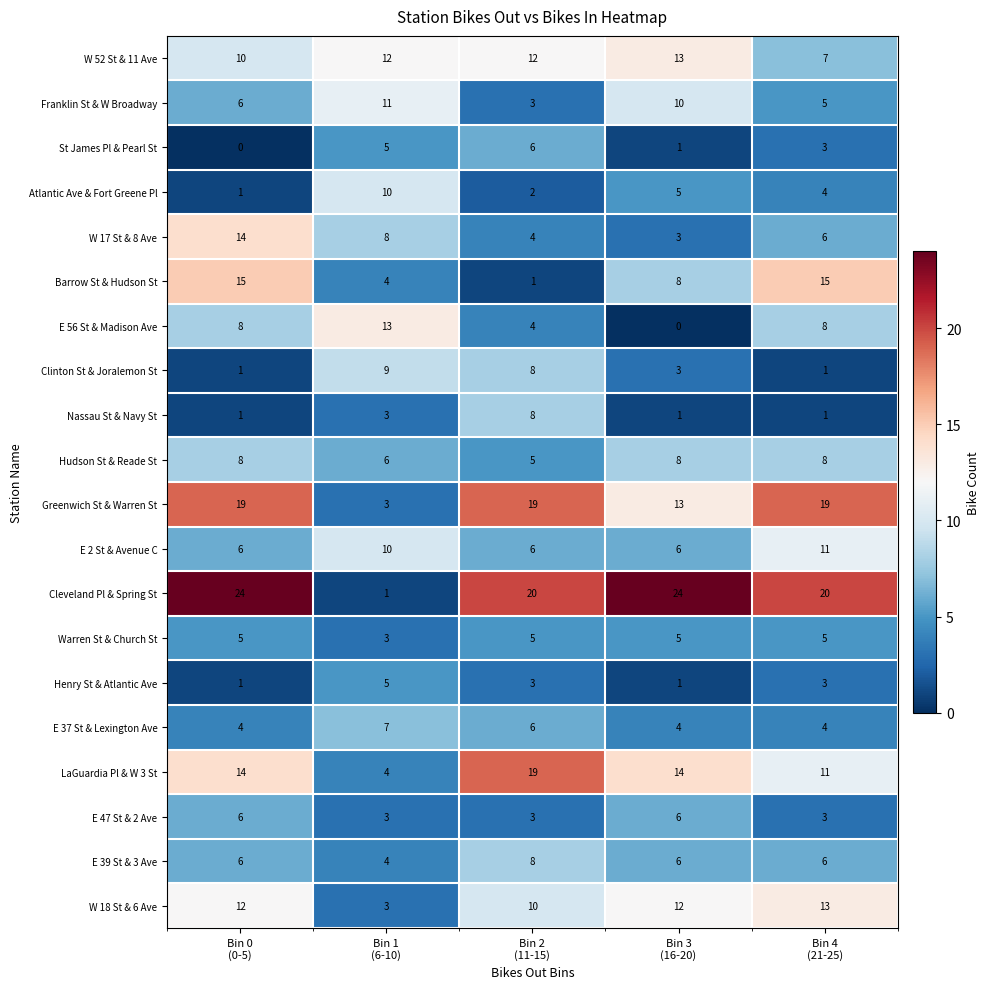

How many E 47 St & 2 Ave values are between 3 and 6?

5